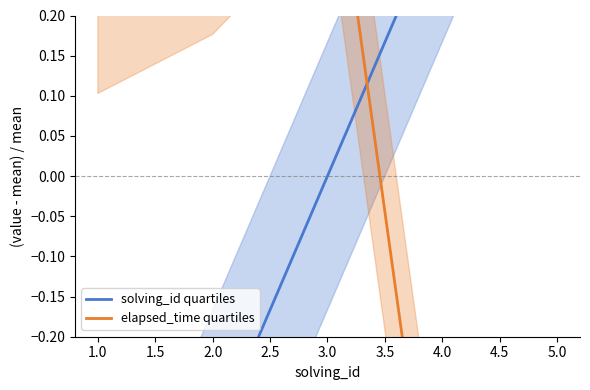

What are all the series names shown in the legend?

solving_id quartiles, elapsed_time quartiles